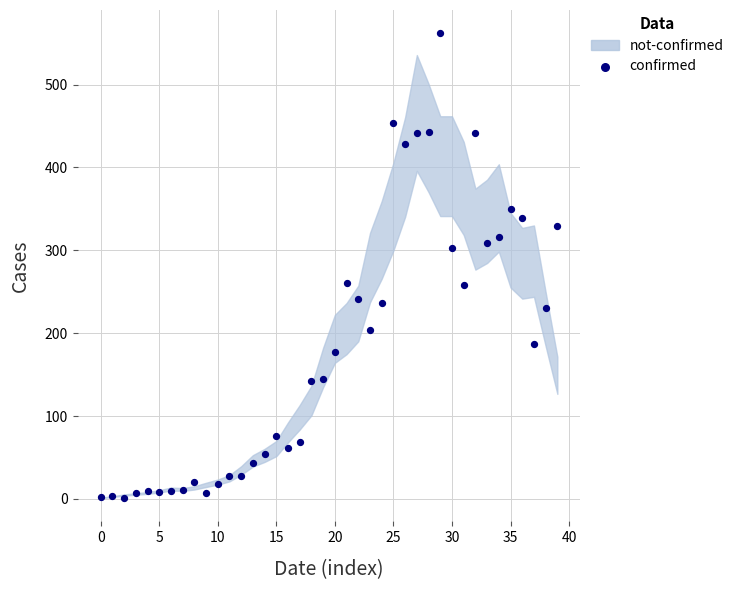

What is the range of Y values (max minus min)?

561